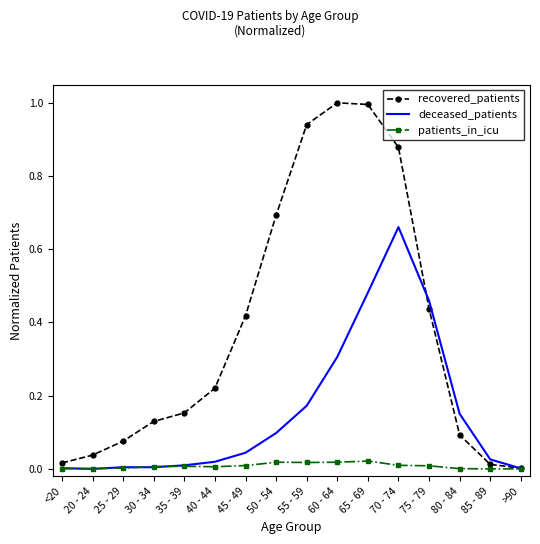

Which series has the largest range (max minus min)?

recovered_patients